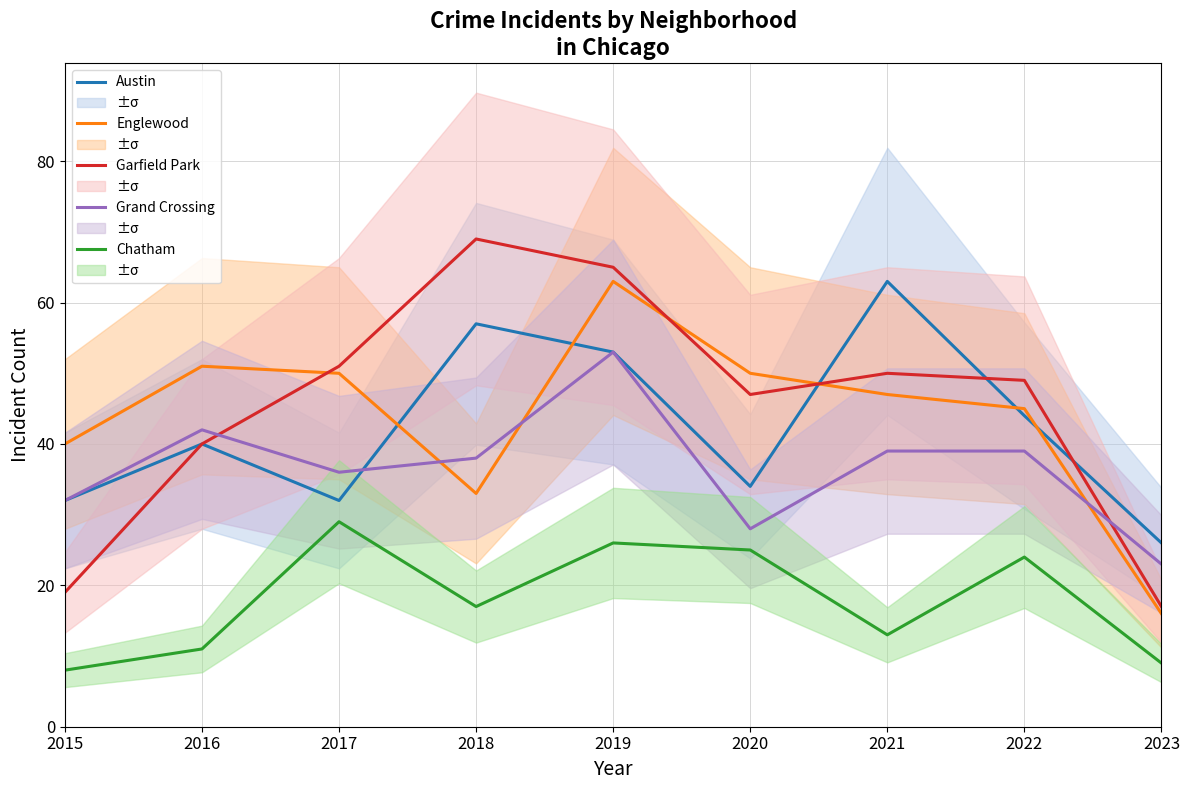

What are all the series names shown in the legend?

Austin, Englewood, Garfield Park, Grand Crossing, Chatham